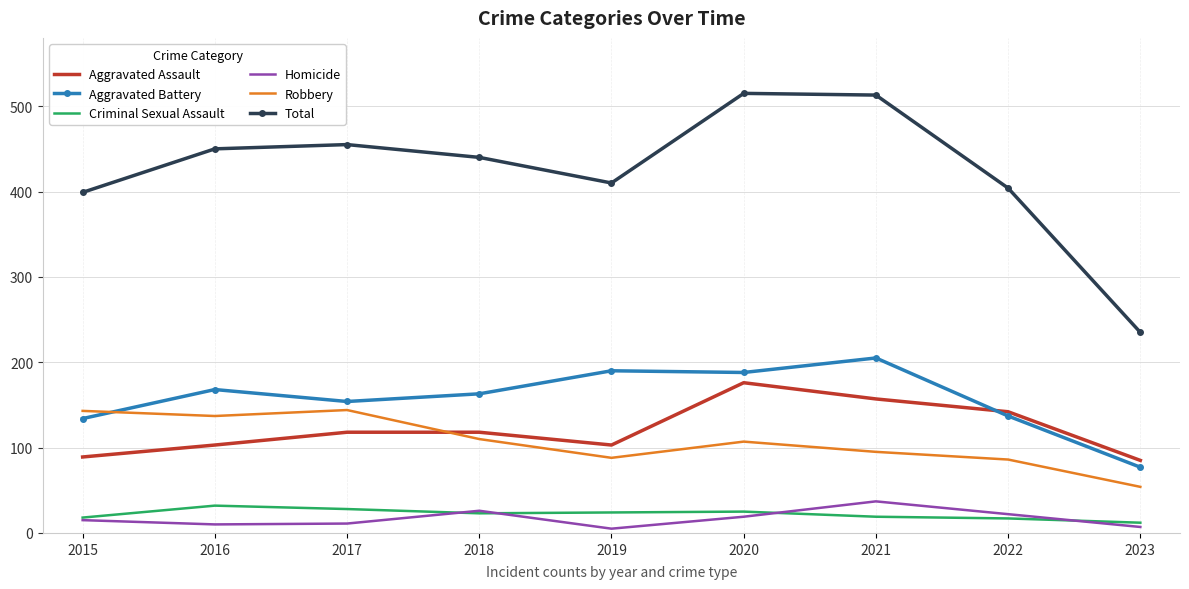

The Aggravated Assault series shows 103 at 2016. True or false?

True